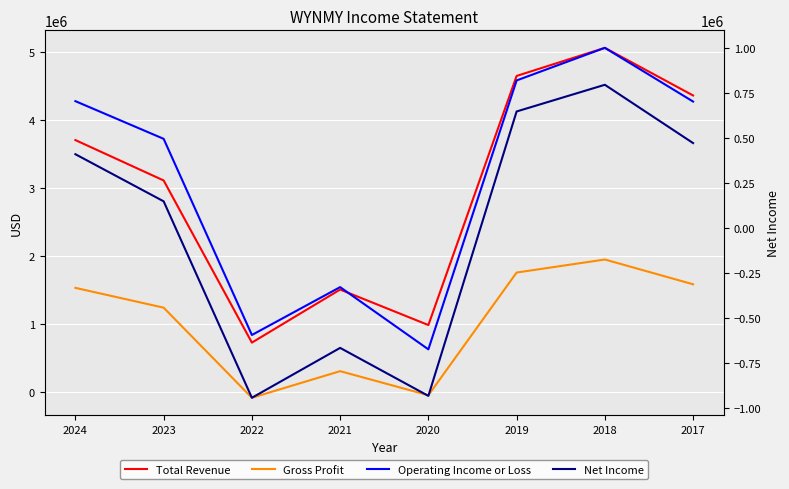

True or false: Total Revenue and Gross Profit intersect in this chart.

False